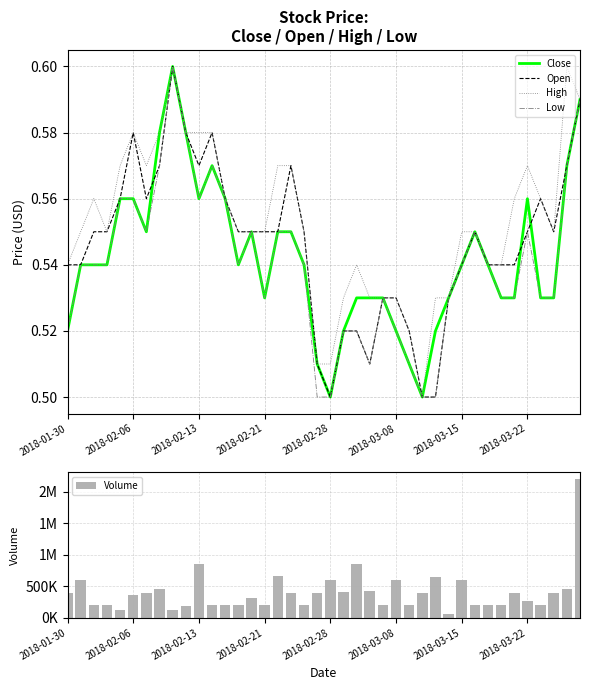

The Low series shows 0.9 at 2018-02-21. True or false?

False